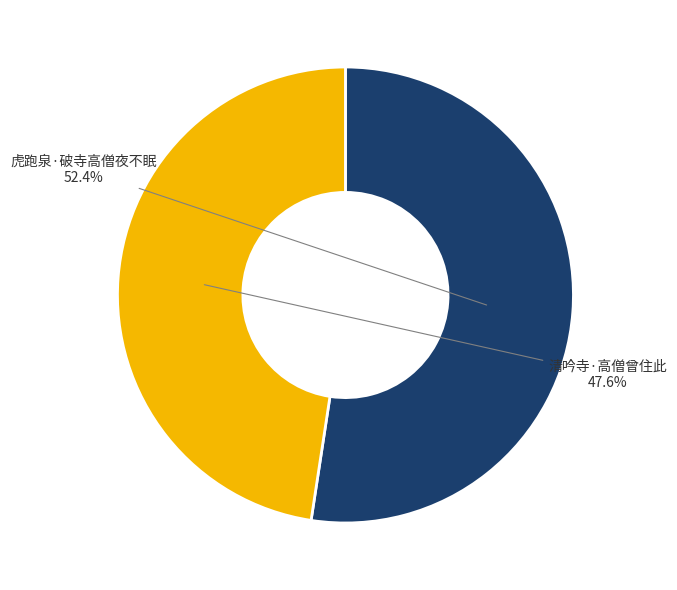

Does any single category account for the majority?

Yes